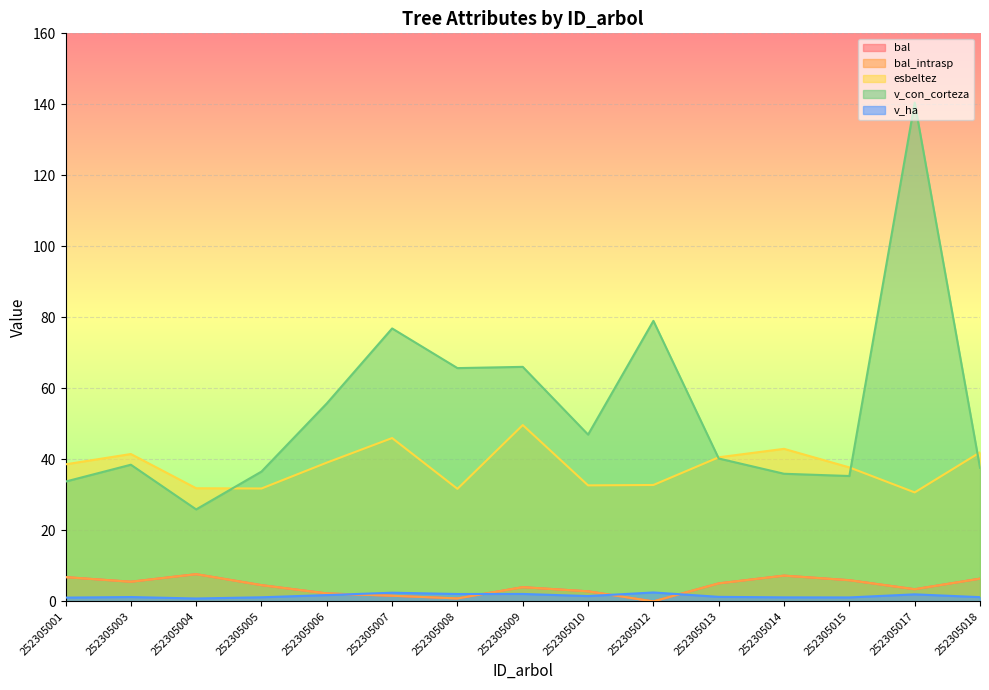

What is the value of the bal point at the 7th from the left?

0.8